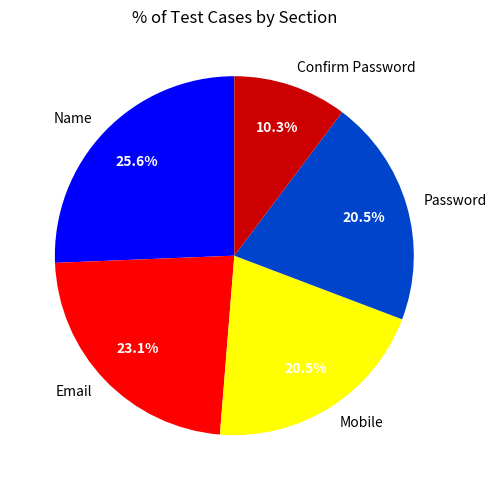

What is the largest slice in the pie chart?

Name